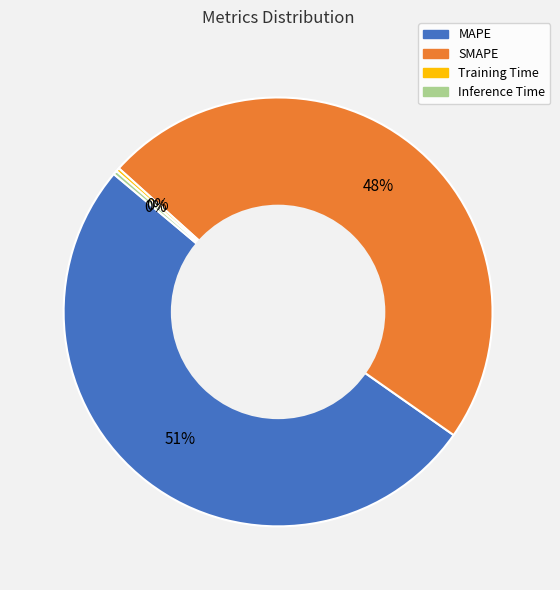

What is the largest slice in the pie chart?

MAPE